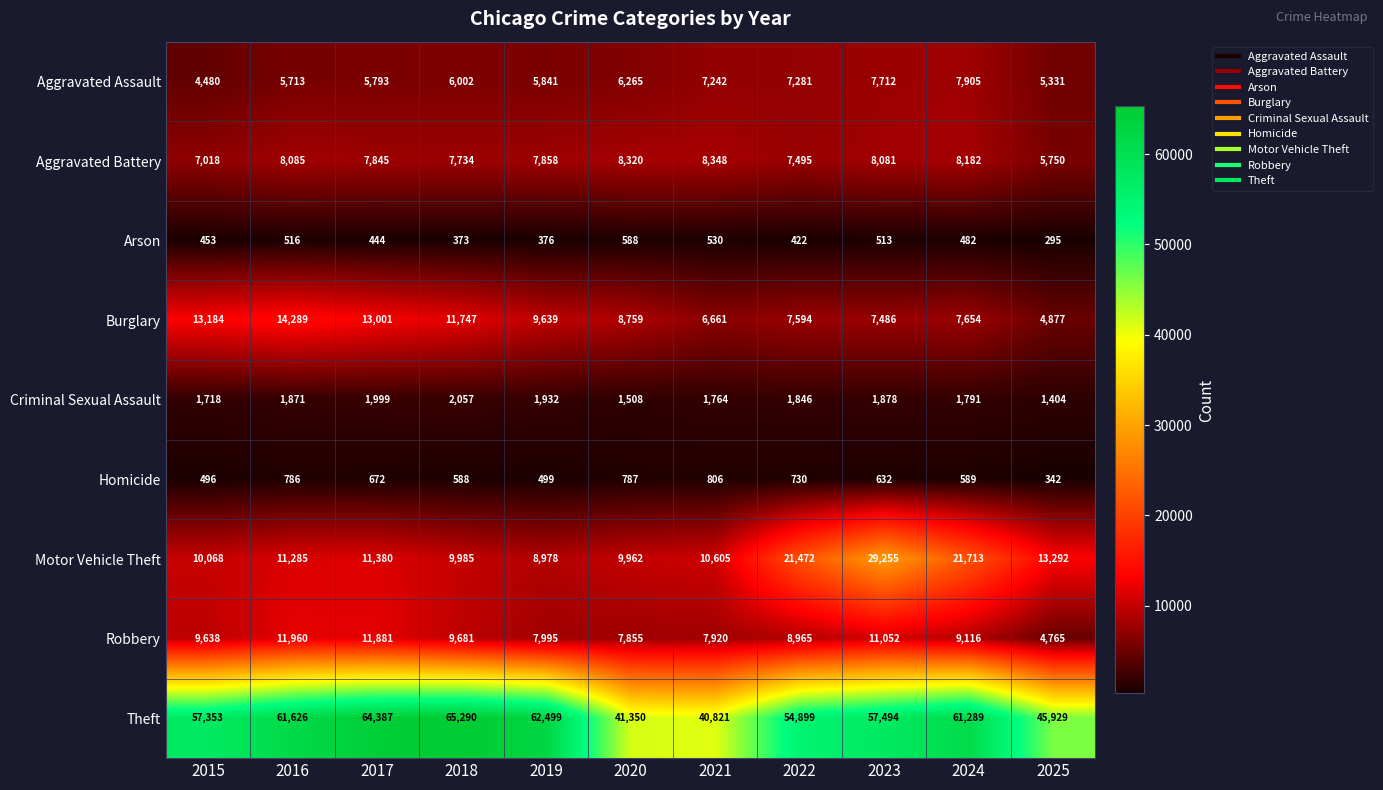

Rank the categories by Criminal Sexual Assault value from lowest to highest.

2025, 2020, 2015, 2021, 2024, 2022, 2016, 2023, 2019, 2017, 2018